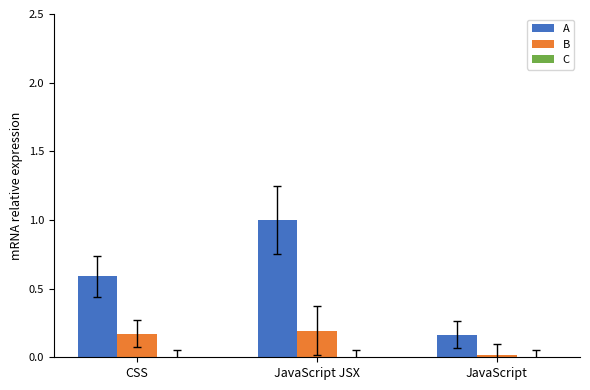

What position from the right is CSS?

3